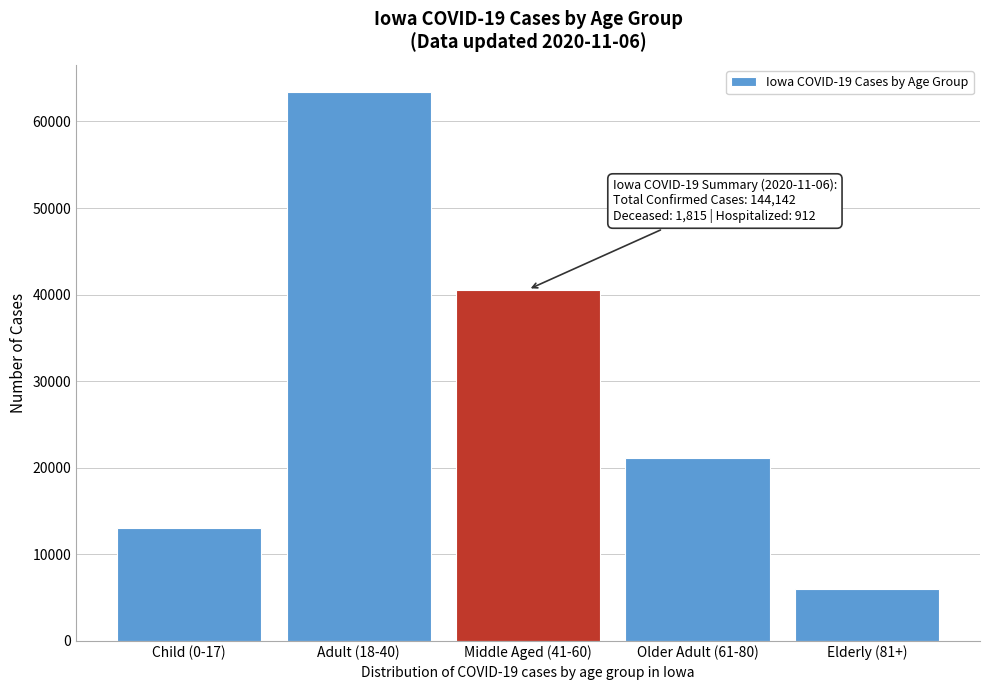

Reading left to right, what are all the values shown in this chart?

13031	63377	40587	21079	6032